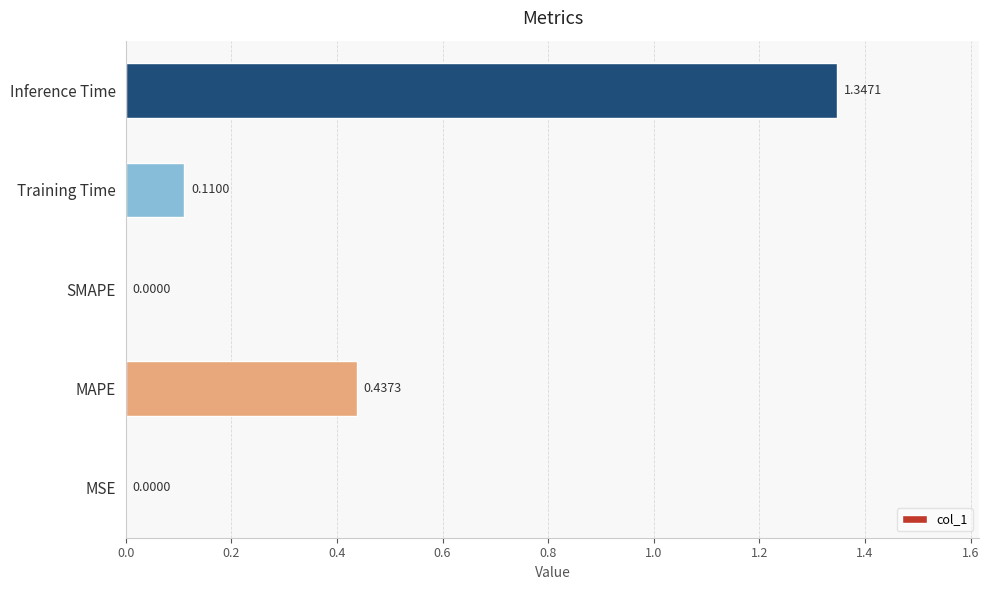

What is the change in value from MSE to Training Time?

+0.1